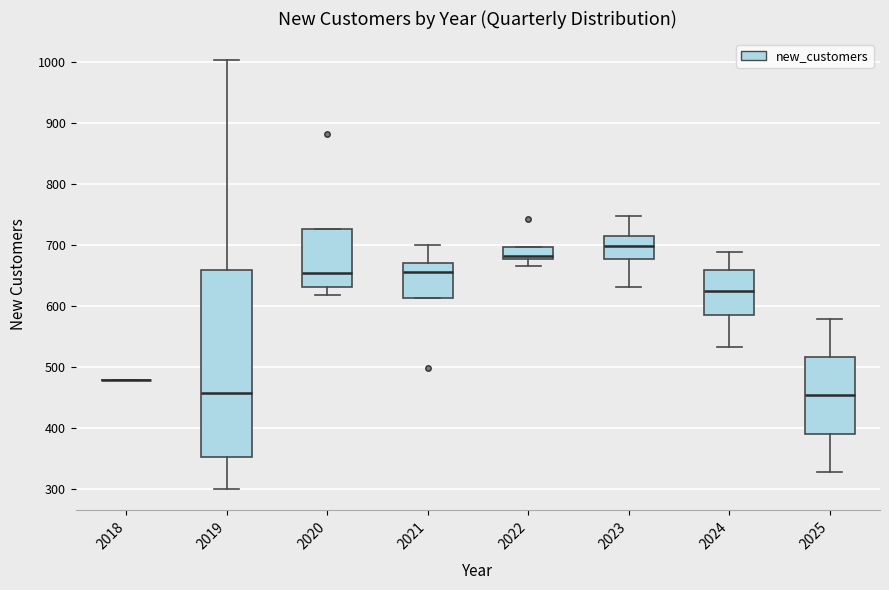

Comparing the boxes themselves (not the whiskers), which one is the tallest?

2019